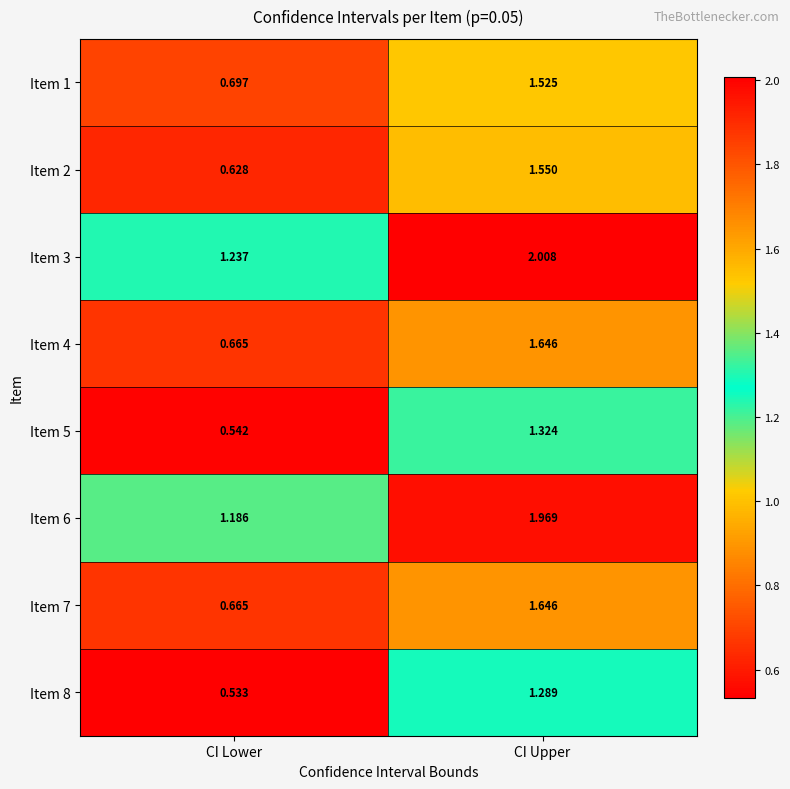

Rank the categories by Item 8 value from highest to lowest.

CI Upper, CI Lower